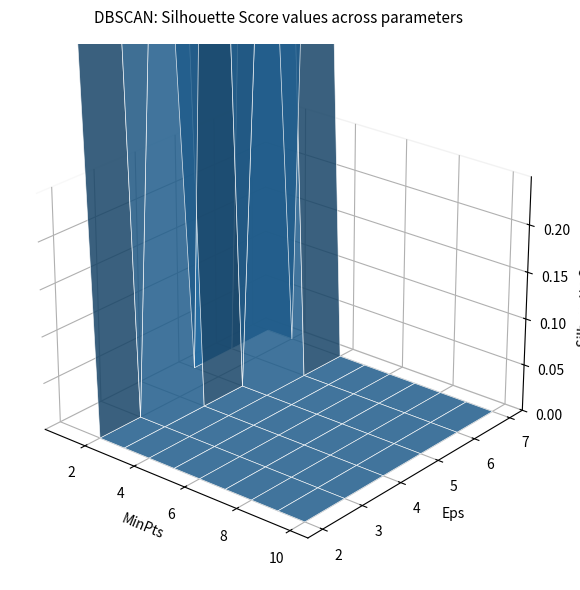

Reading right to left, extract all data points from this chart.

2: 10=0	9=0	8=0	7=0	6=0	5=0	4=0	3=0	2=0	1=1
3: 10=0	9=0	8=0	7=0	6=0	5=0	4=0	3=0	2=0	1=1
4: 10=0	9=0	8=0	7=0	6=0	5=0	4=0	3=0	2=1	1=1
5: 10=0	9=0	8=0	7=0	6=0	5=0	4=0	3=0	2=1	1=0
6: 10=0	9=0	8=0	7=0	6=0	5=0	4=0	3=1	2=1	1=0
7: 10=0	9=0	8=0	7=0	6=0	5=0	4=0	3=1	2=0	1=0